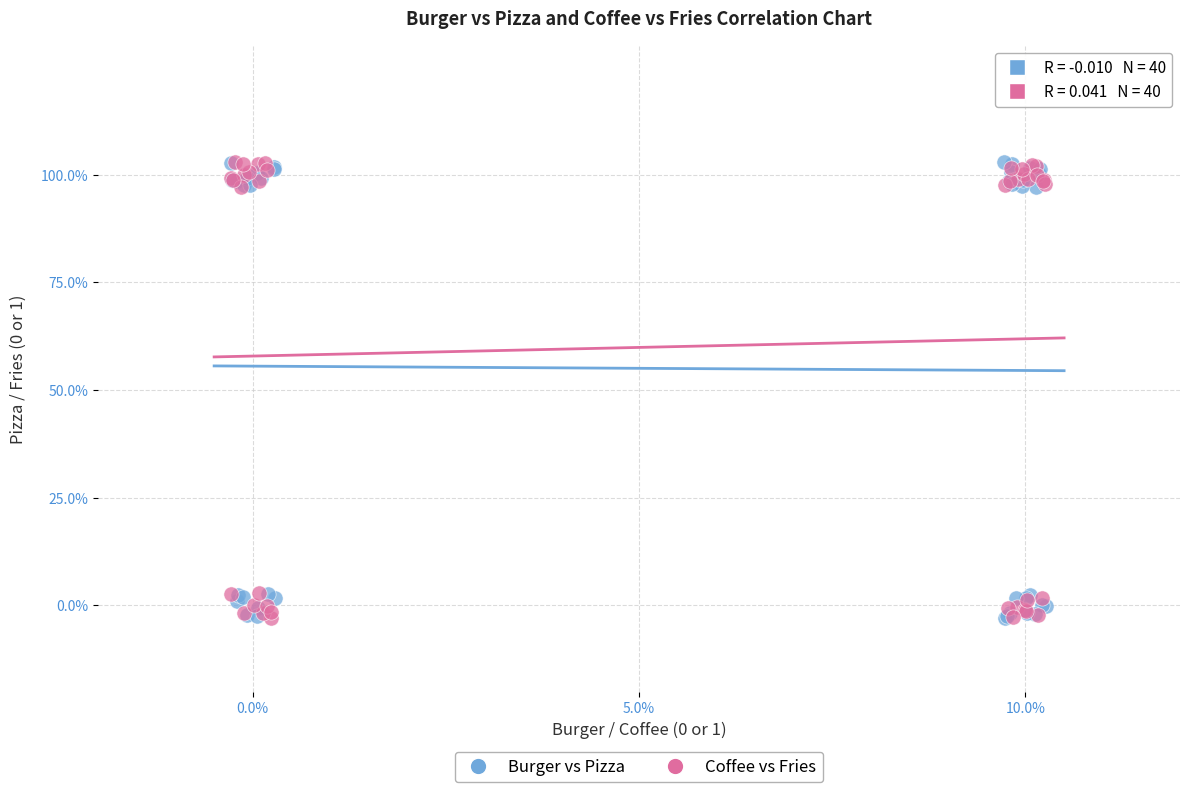

What are all the series names shown in the legend?

Burger vs Pizza, Coffee vs Fries